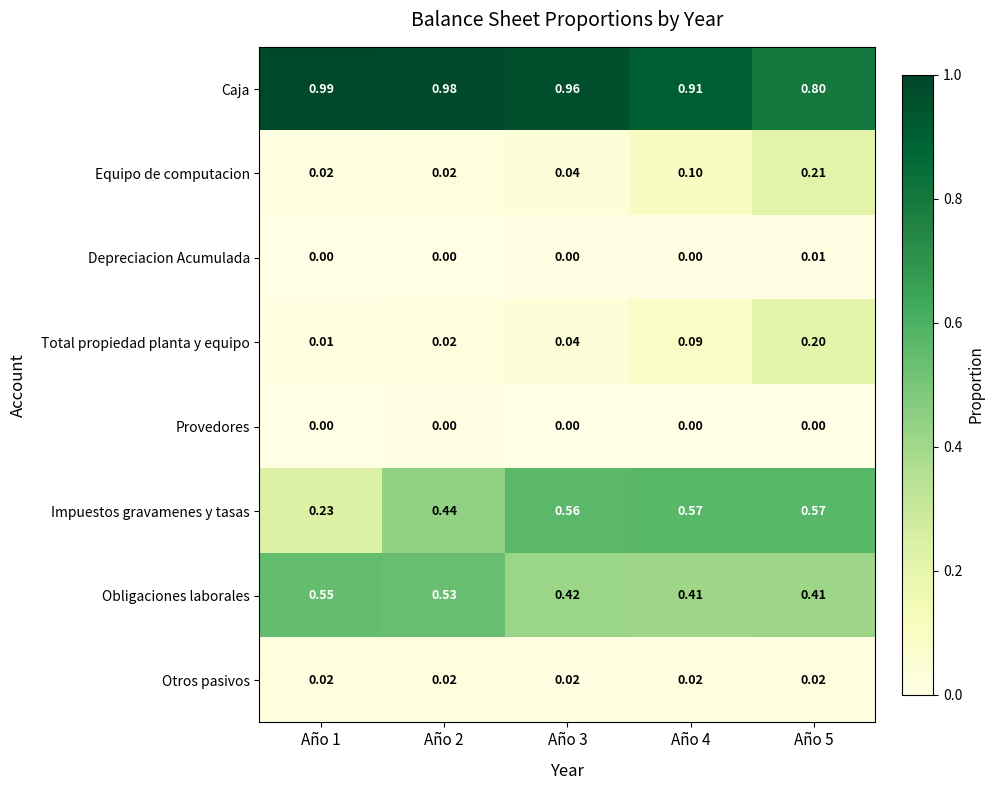

Which series has the widest spread of values?

Impuestos gravamenes y tasas